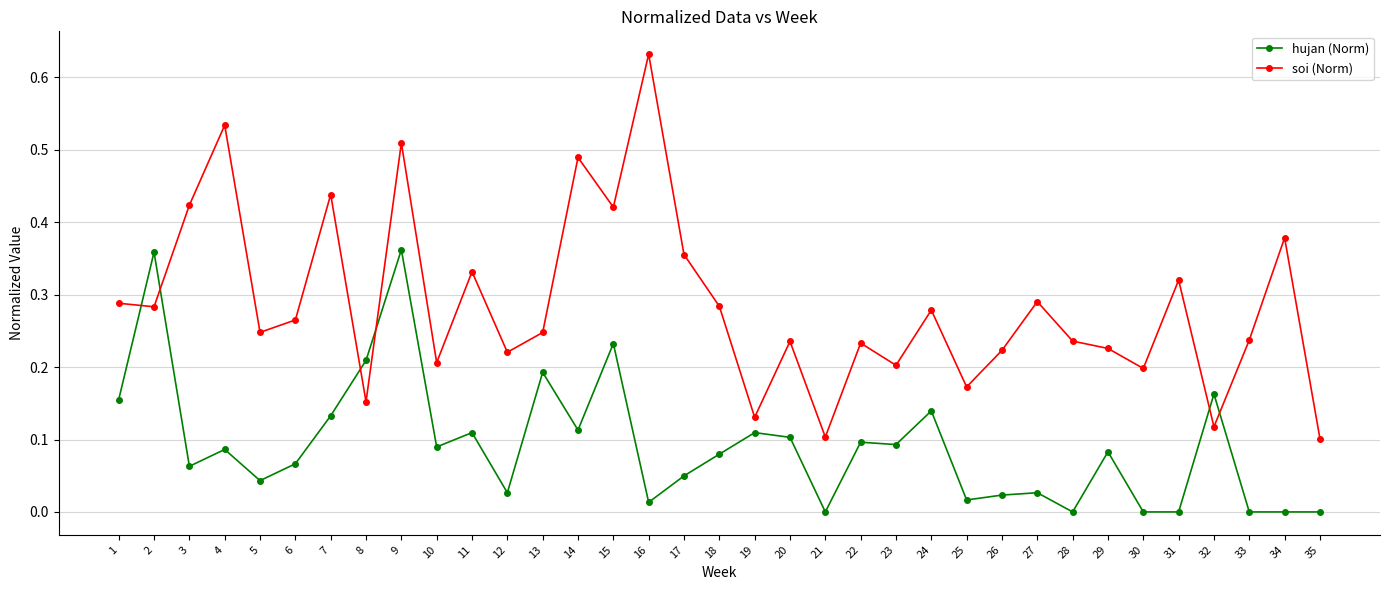

Is the value of soi (Norm) at 16 greater than the value of hujan (Norm) at 19?

Yes